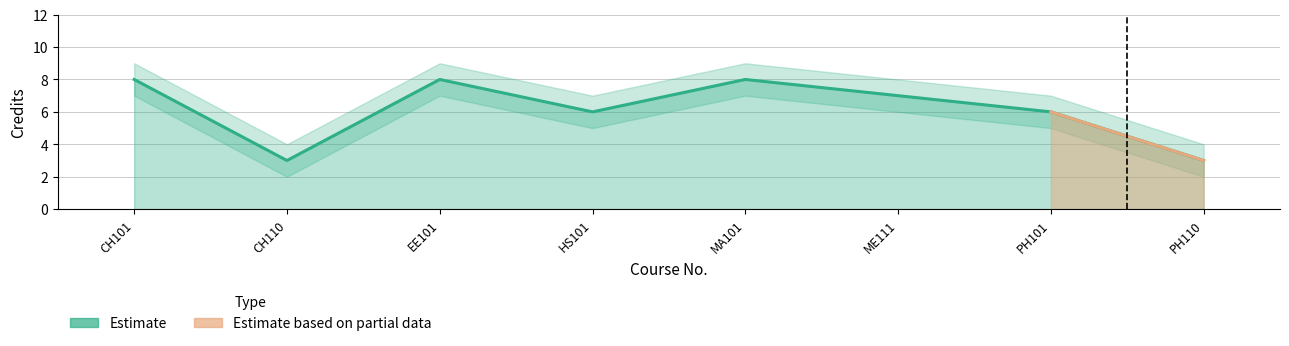

Count the values in the range 6 to 8.

6